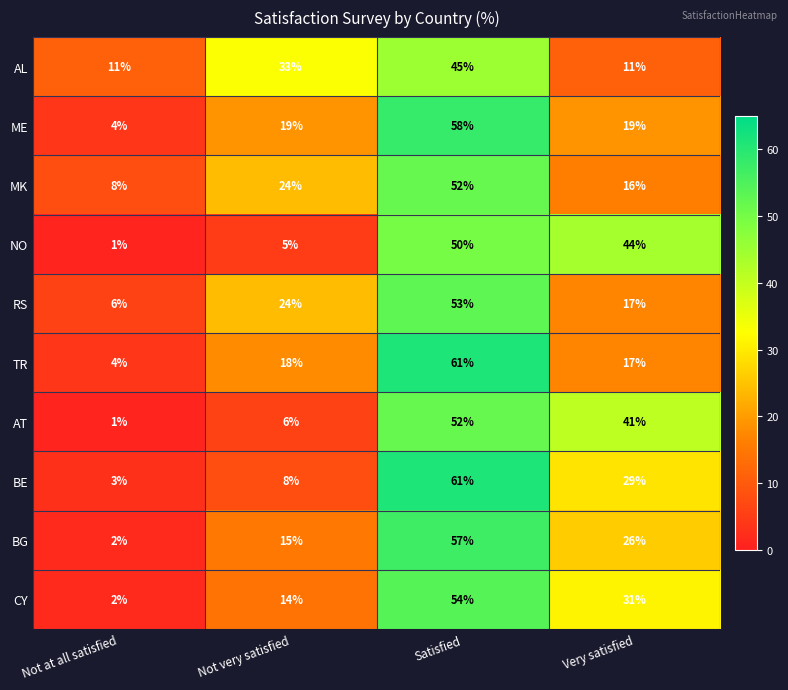

What is the highest value of the AL series?

45